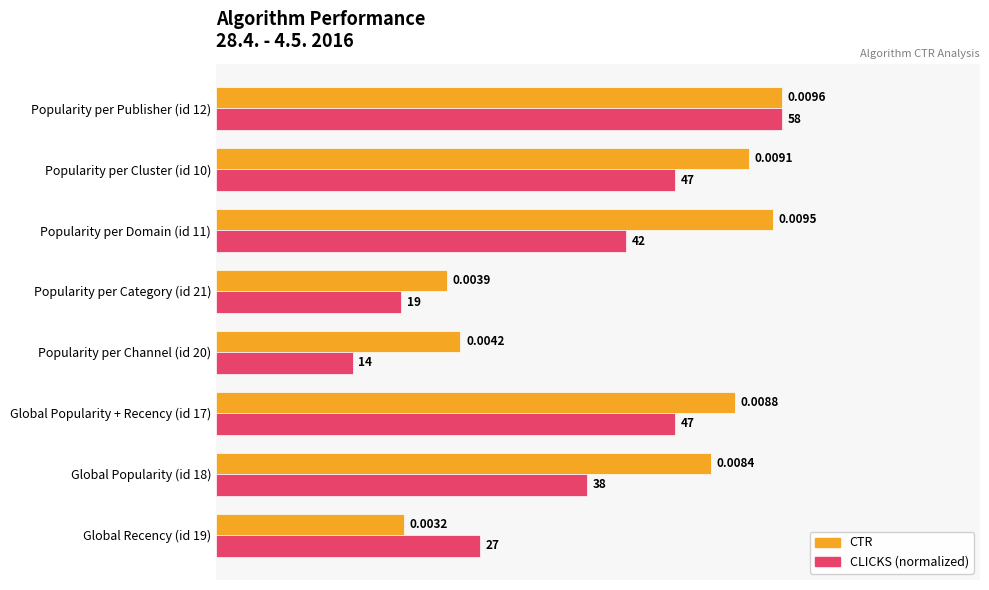

List the labels in order of CTR value, smallest first.

Global Recency (id 19), Popularity per Category (id 21), Popularity per Channel (id 20), Global Popularity (id 18), Global Popularity + Recency (id 17), Popularity per Cluster (id 10), Popularity per Domain (id 11), Popularity per Publisher (id 12)